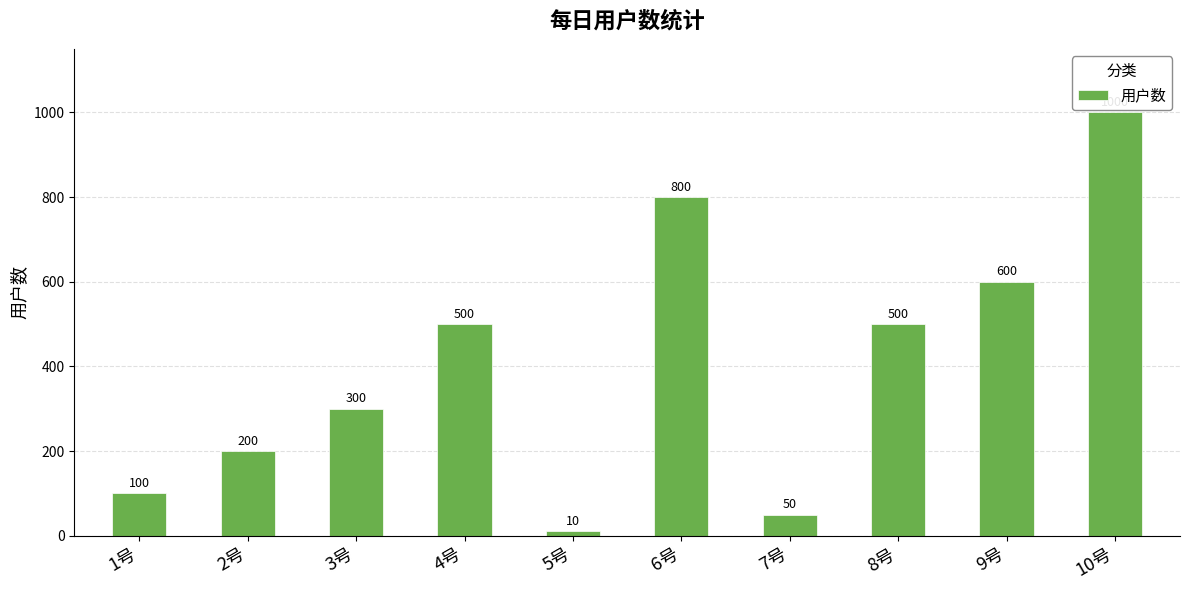

What is the change in value from 3号 to 7号?

-250